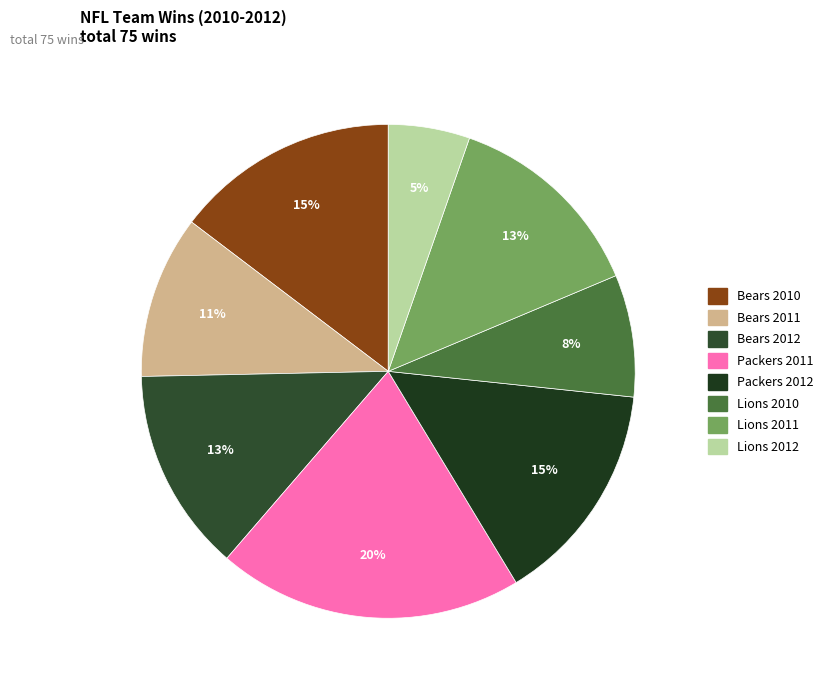

Do Packers 2012 and Bears 2010 together represent more than half of the pie?

No